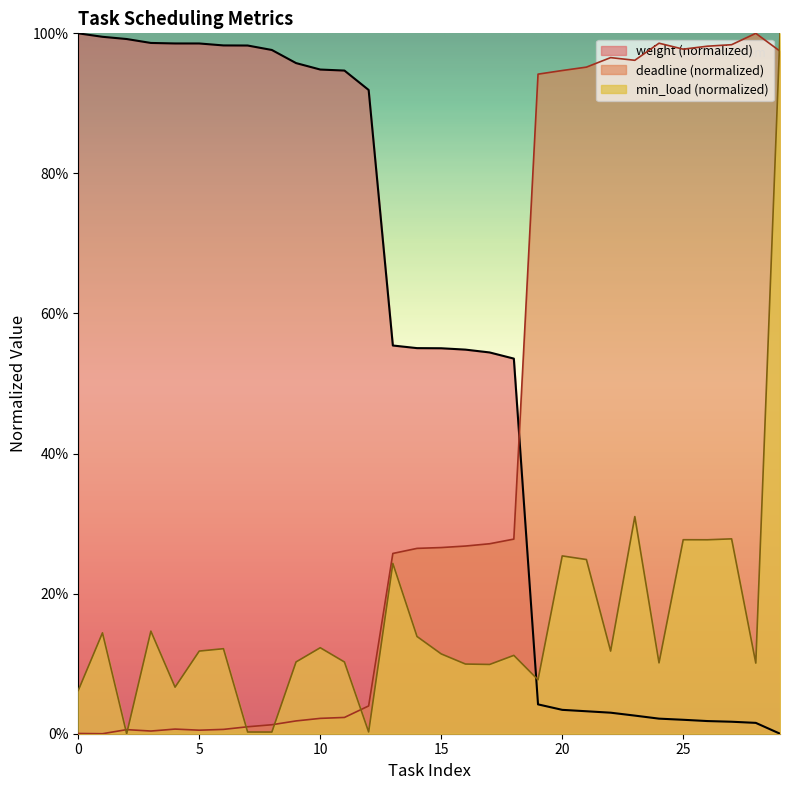

Which category has the lowest value in the min_load series?

2